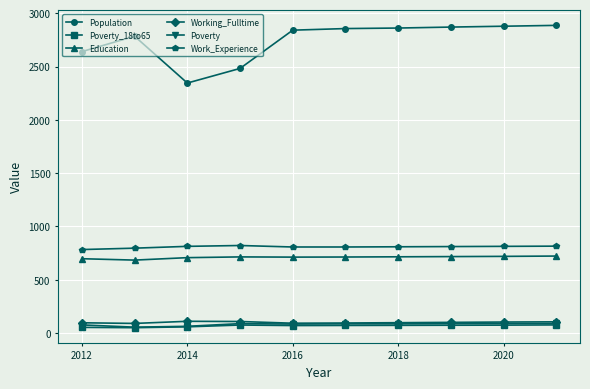

Which series has the largest total across all categories?

Population